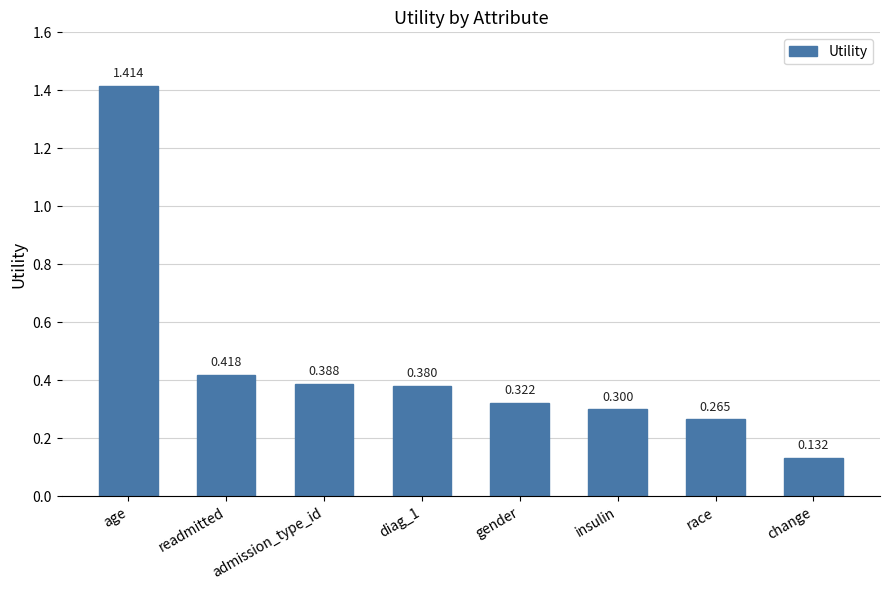

Are the bars horizontal?

No